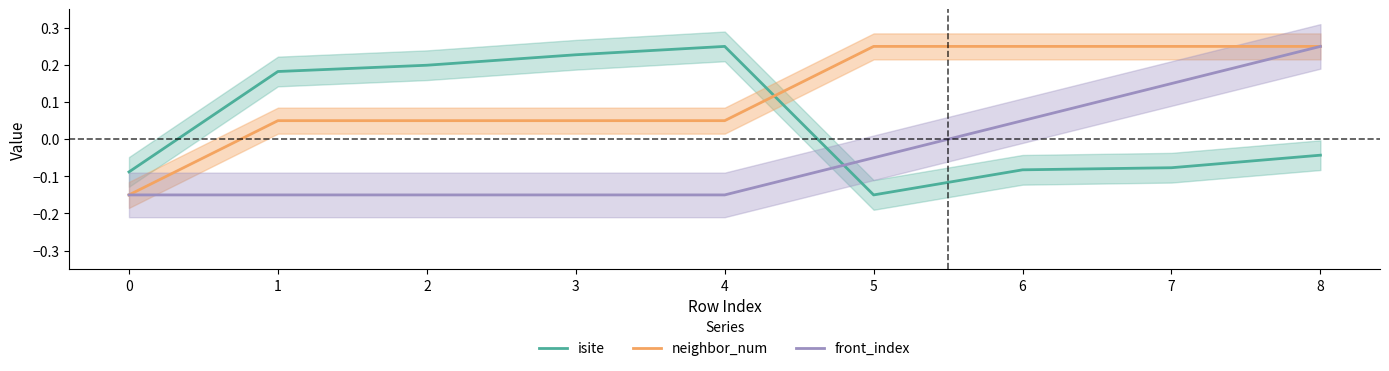

What is the value of the isite point at the 3rd from the left?

0.2